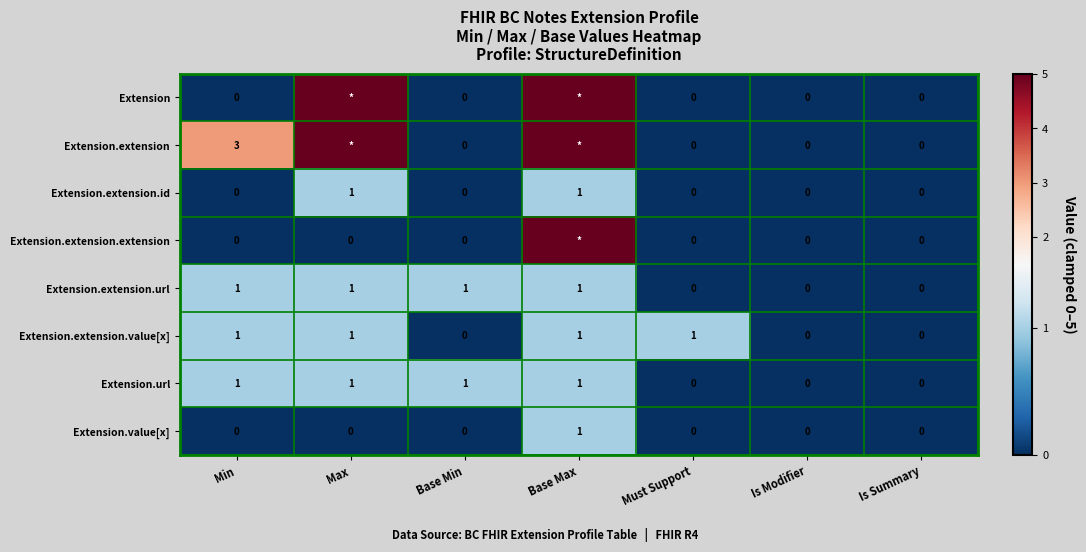

The Extension.extension.id series shows 1 at Max. True or false?

True